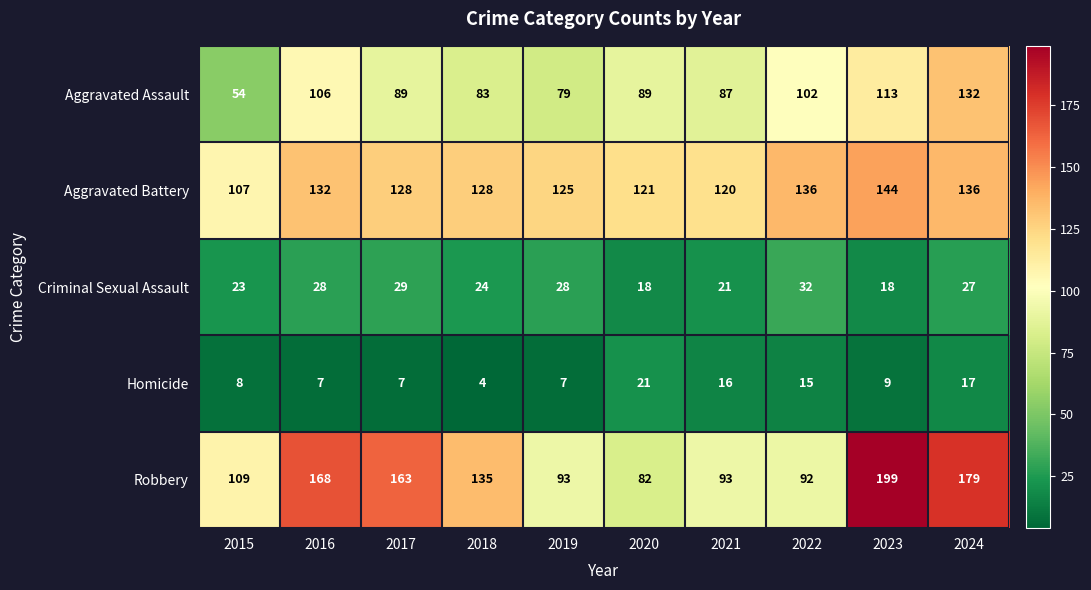

Rank the series by their maximum value, from highest to lowest.

Robbery, Aggravated Battery, Aggravated Assault, Criminal Sexual Assault, Homicide